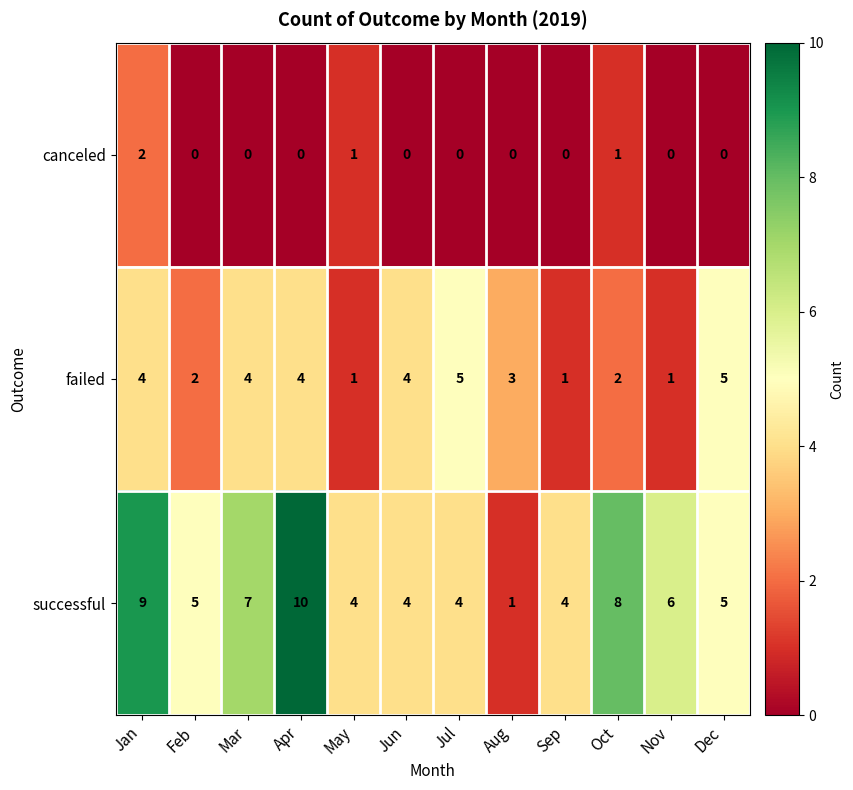

Which series has the largest total across all categories?

successful